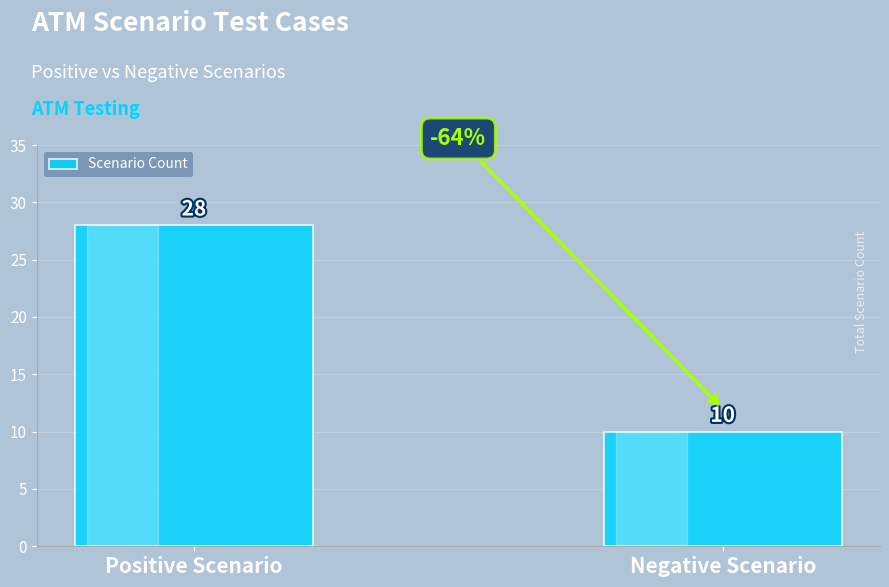

What is the average value?

19